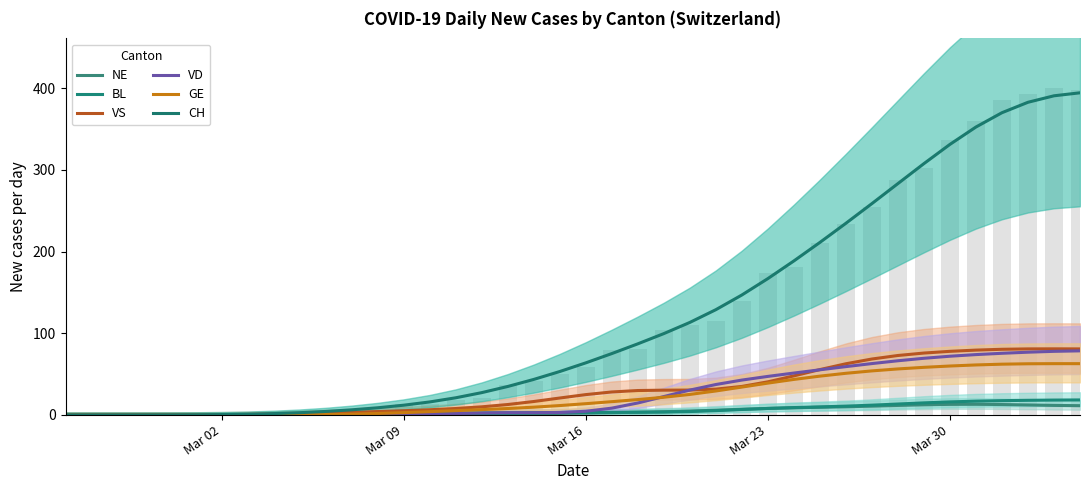

Count the number of data series in this chart.

6